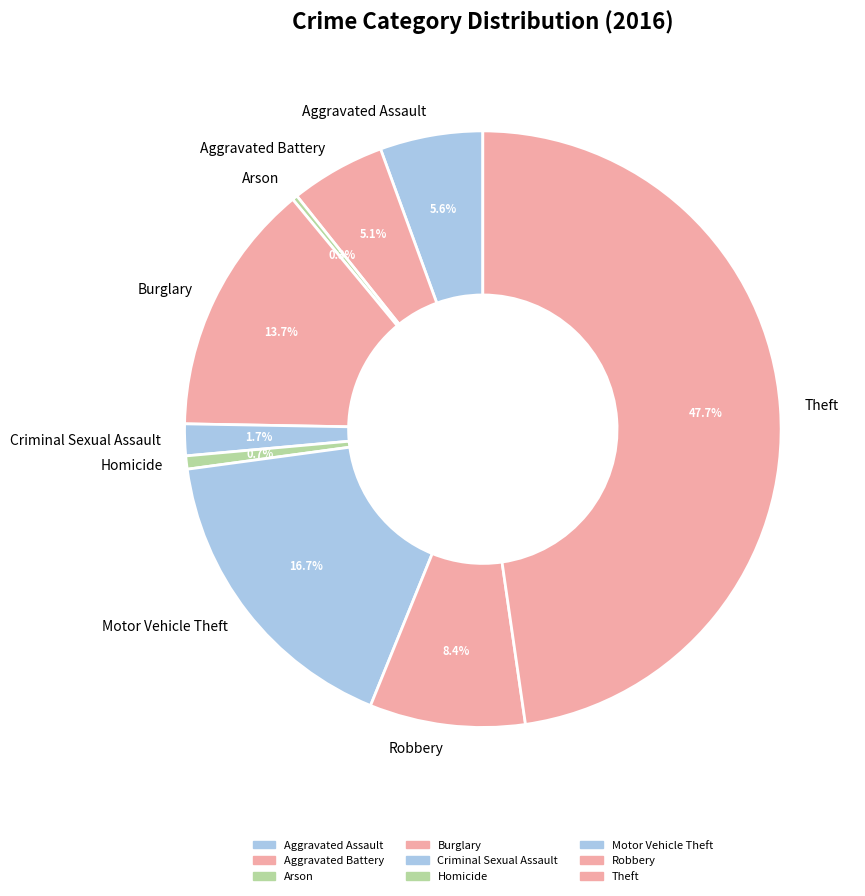

What is the ratio of the value at Burglary to the value at Arson?

48.0